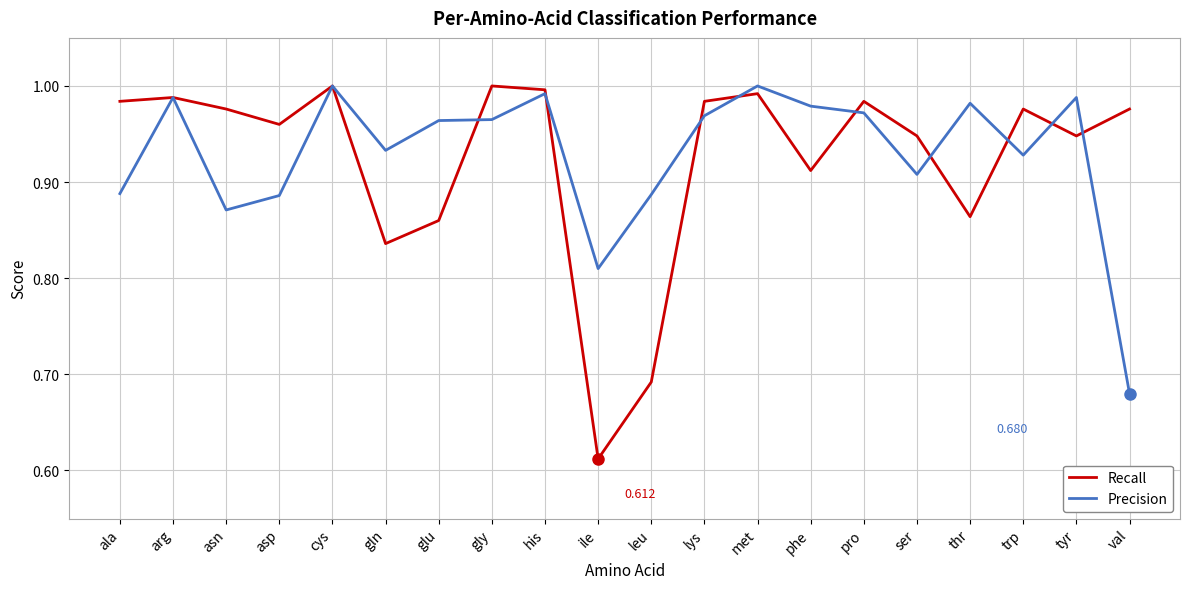

What is the difference between the maximum and minimum values in the Recall series?

0.4